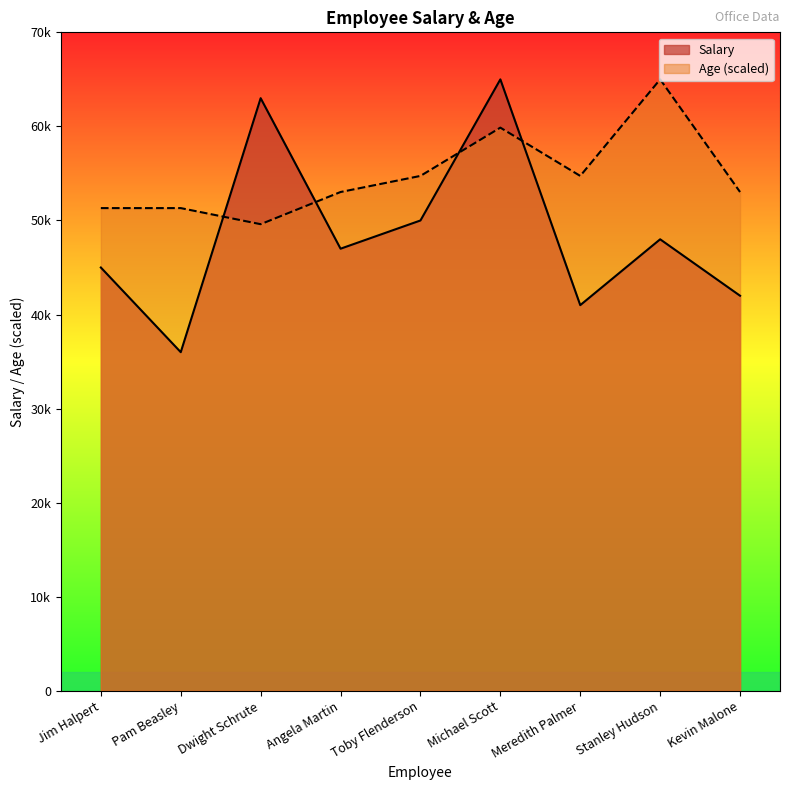

True or false: Age has more than 0 interior local peaks.

True